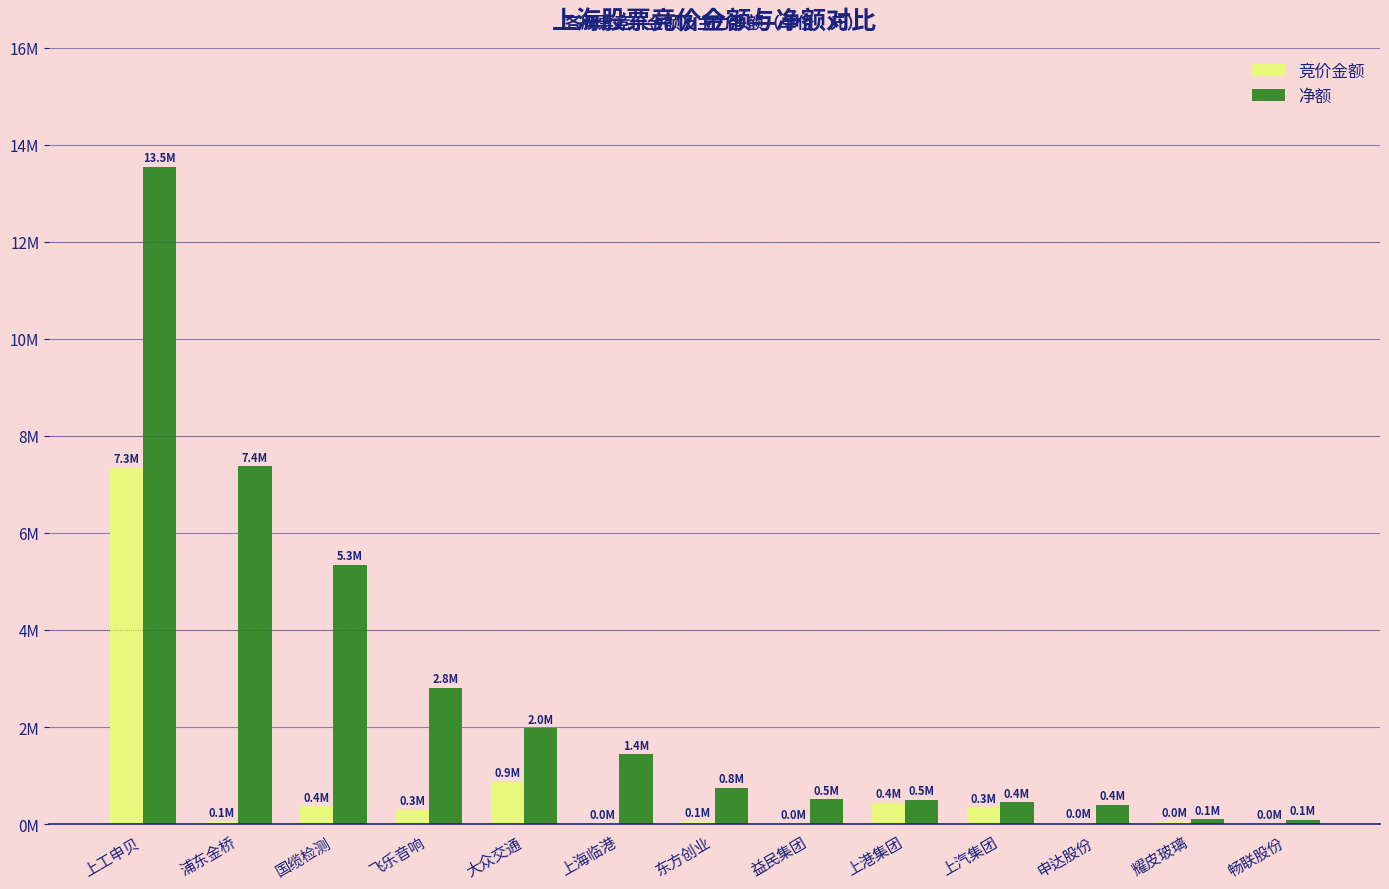

What is the difference between the highest and lowest values at 国缆检测?

4982048